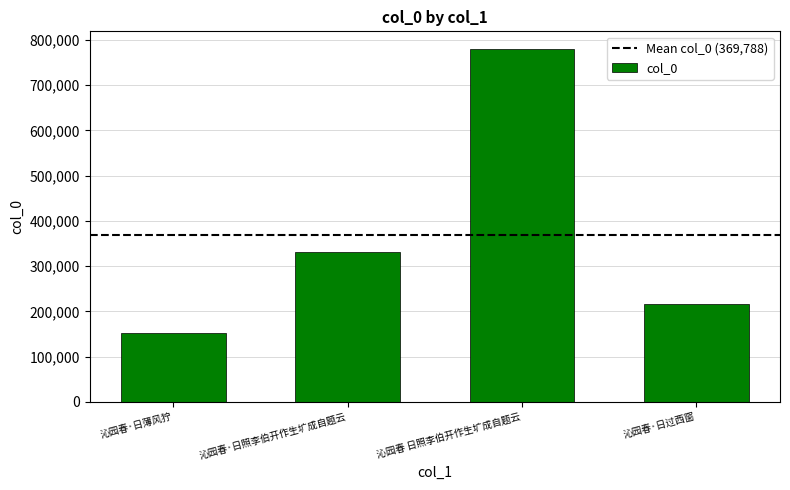

What is the value of the 4th bar from the left?

215849